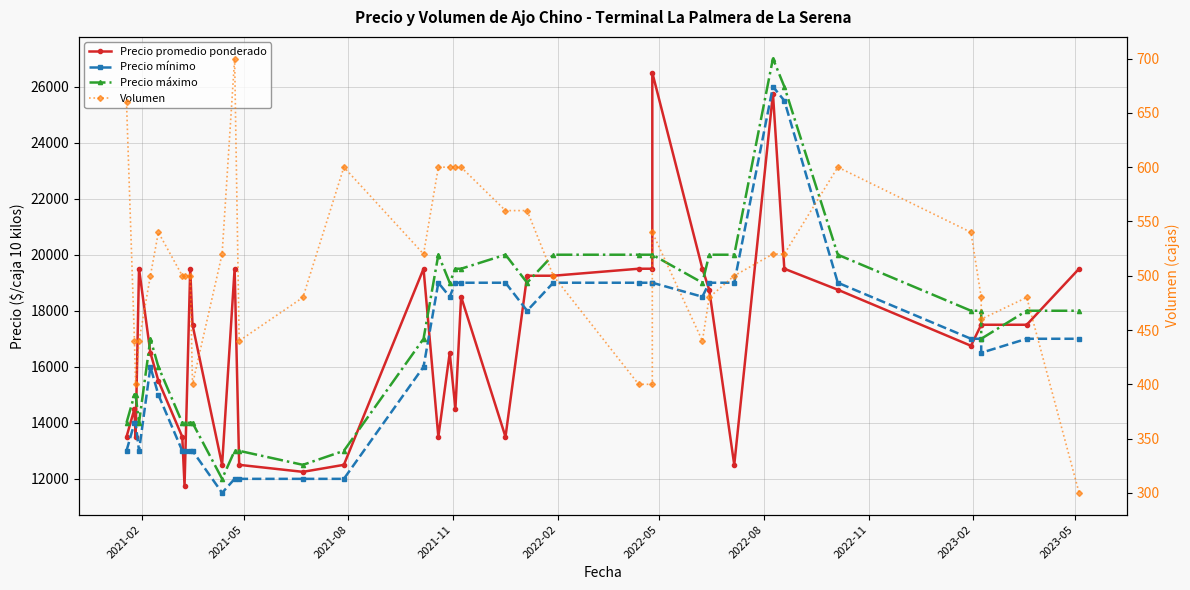

What is the minimum value for Precio mínimo?

11500